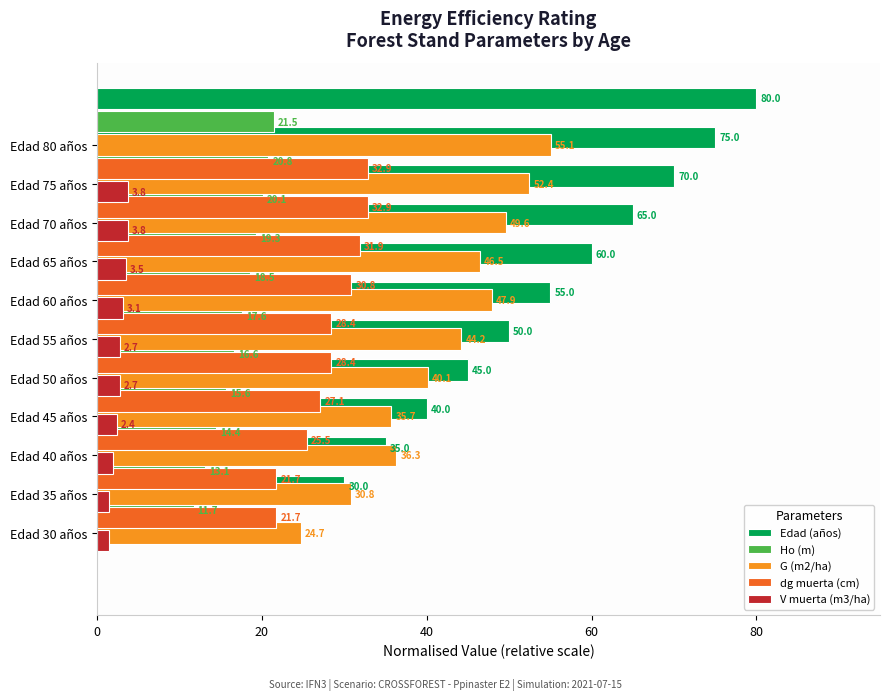

Between 7 and 9, which series saw the biggest shift?

Edad (años)